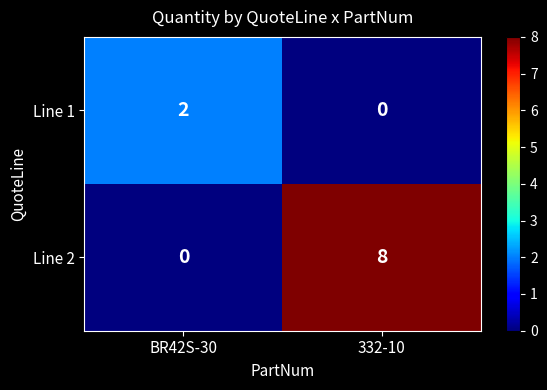

What is the spread (max minus min) of values at 332-10?

8